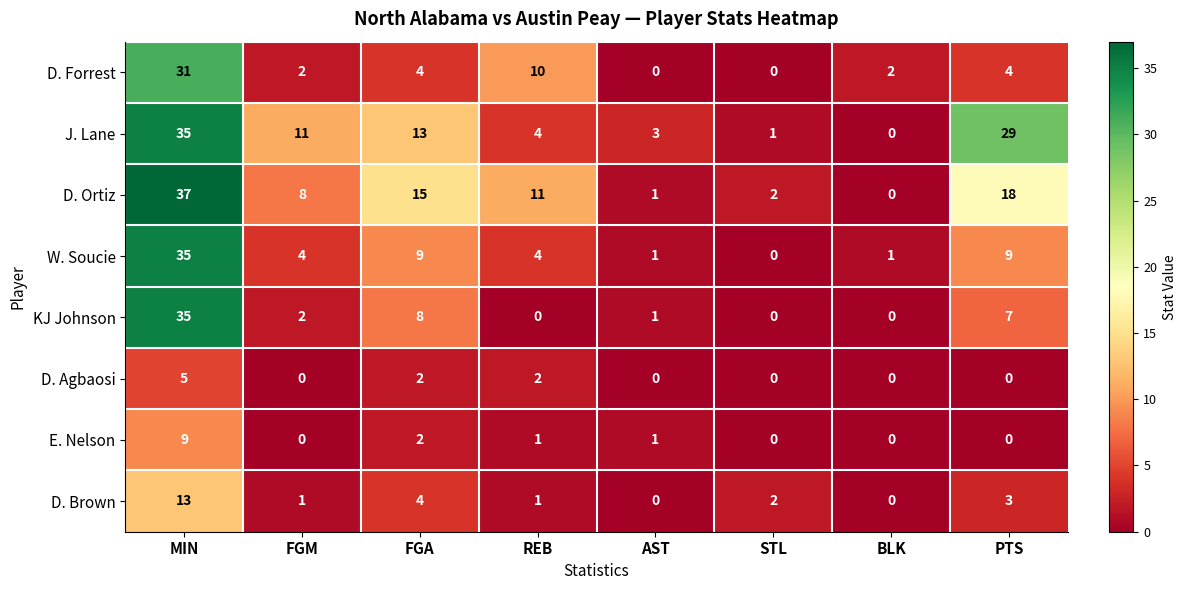

The E. Nelson series shows 0 at FGM. True or false?

True